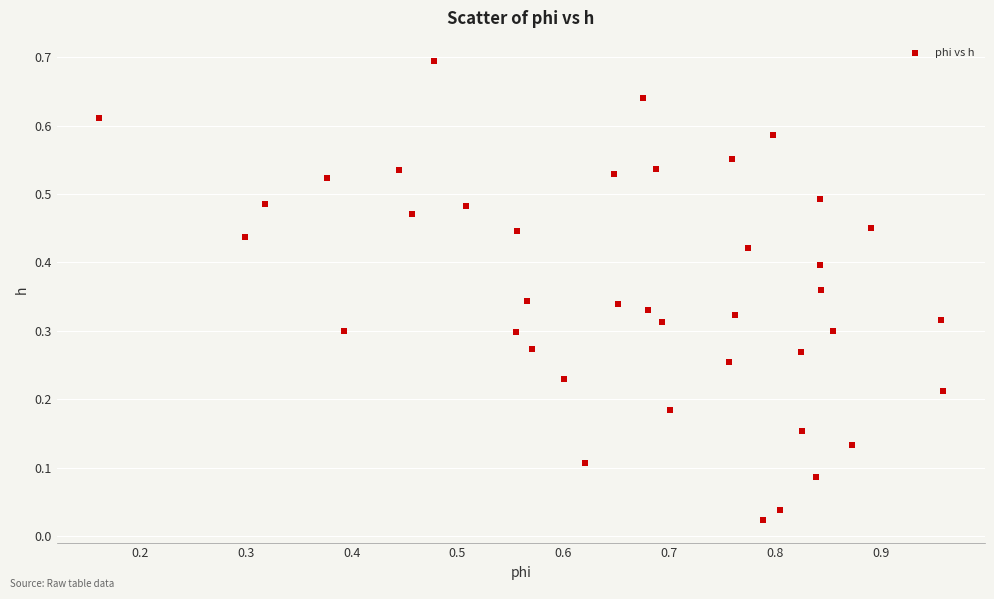

What is the range of X values (max minus min)?

0.8